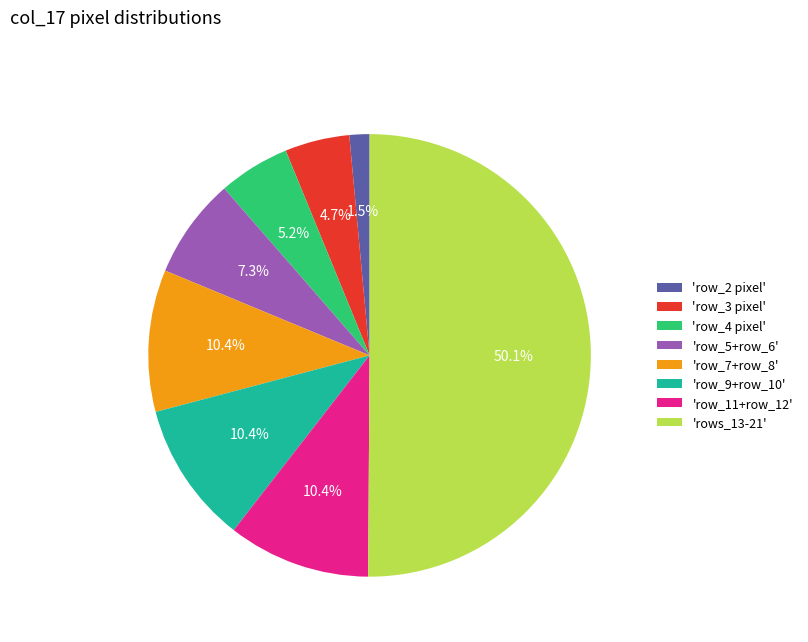

How many slices are in this pie chart?

8